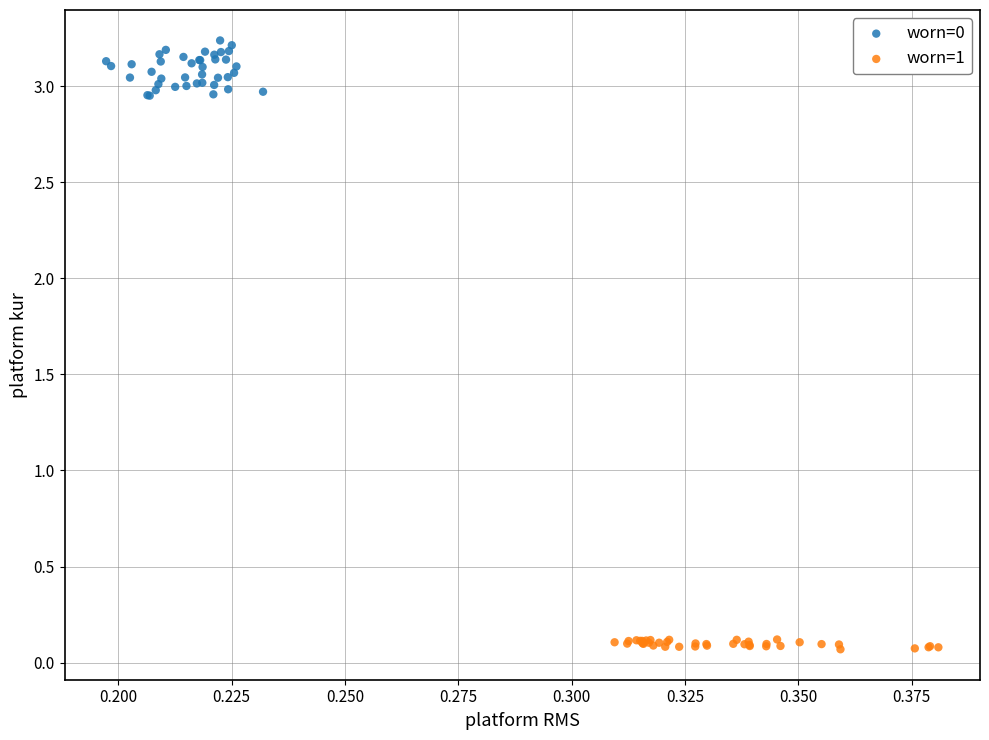

Which series contains the lowest Y value?

worn=1